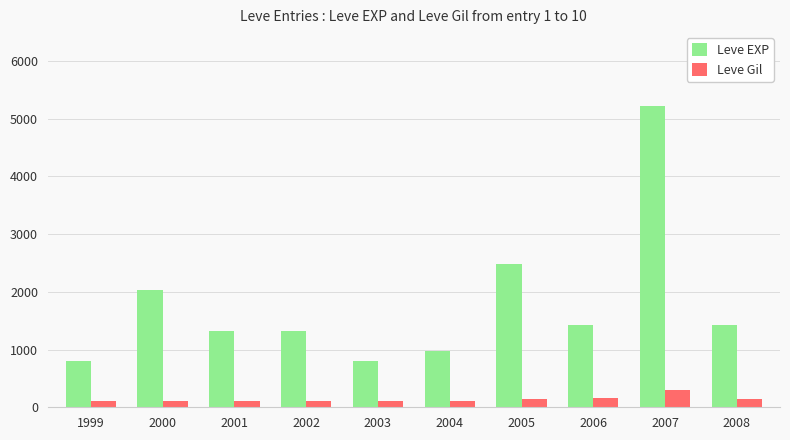

How many data points does each series have?

10